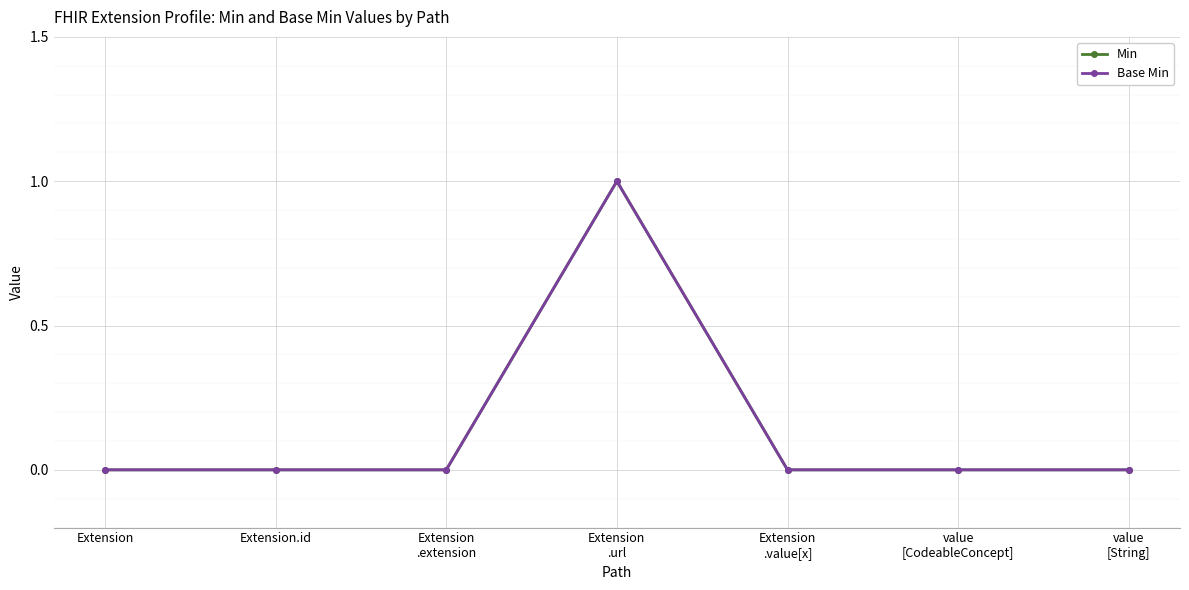

Does the chart have visible grid lines?

Yes